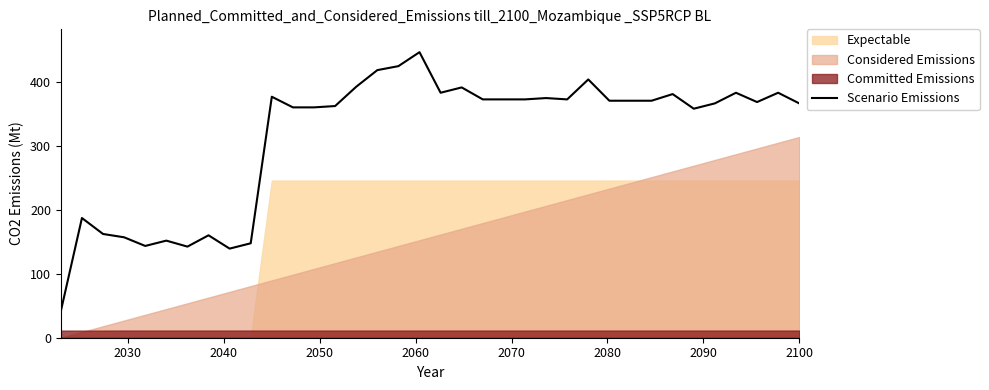

What is the minimum value for Scenario Emissions?

41.5